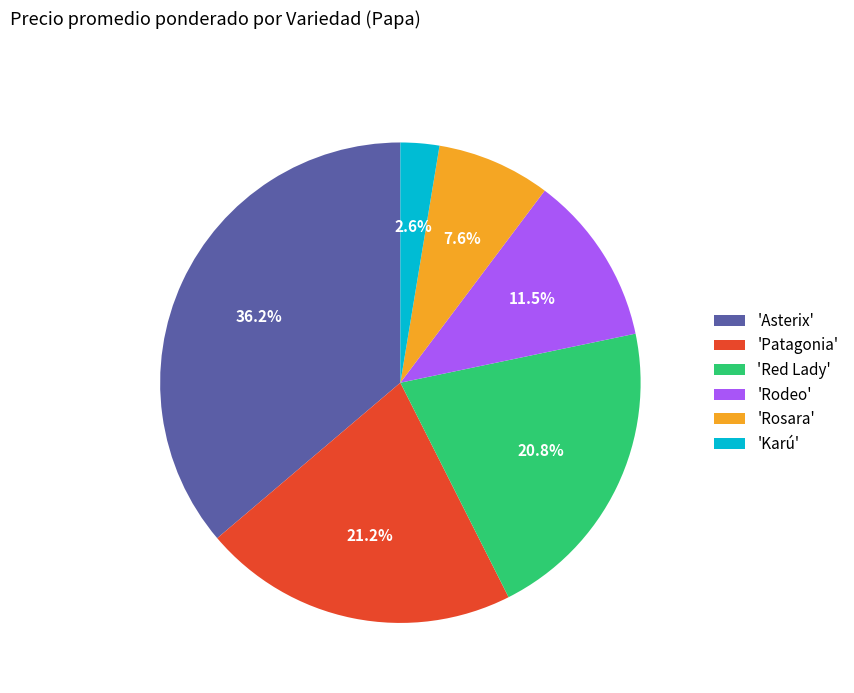

What is the largest slice in the pie chart?

'Asterix'